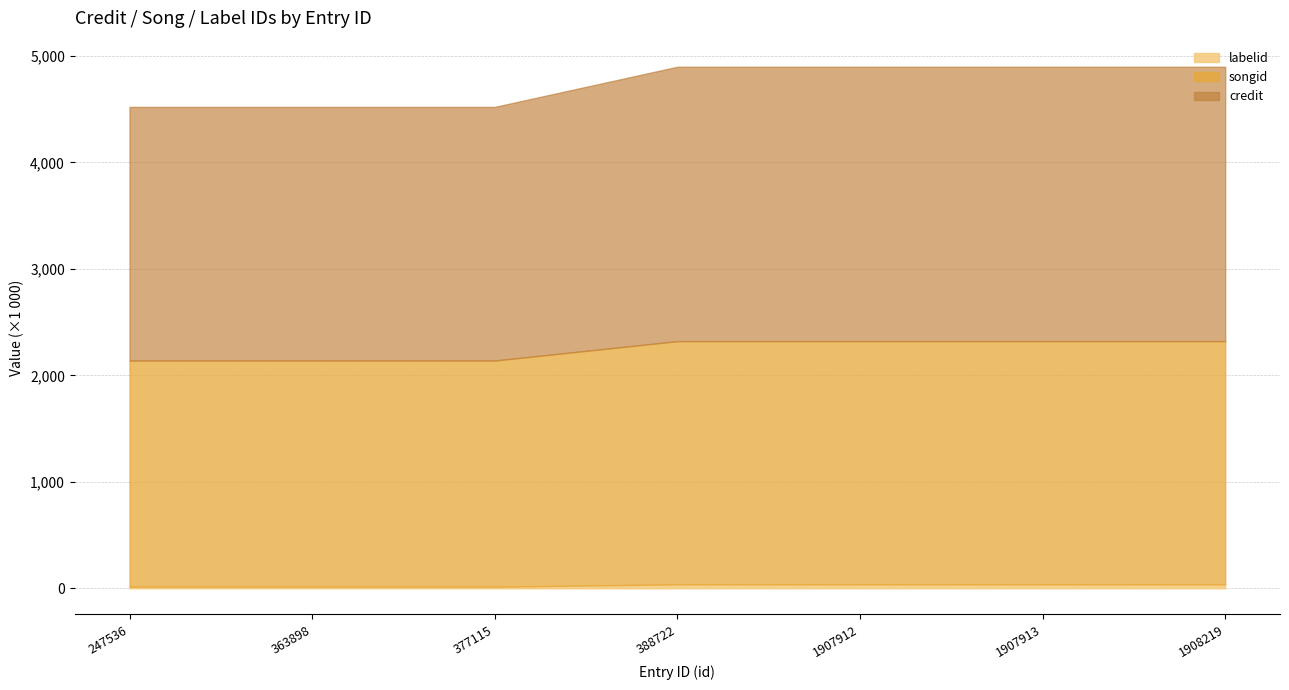

Which category has the highest value in the songid series?

388722